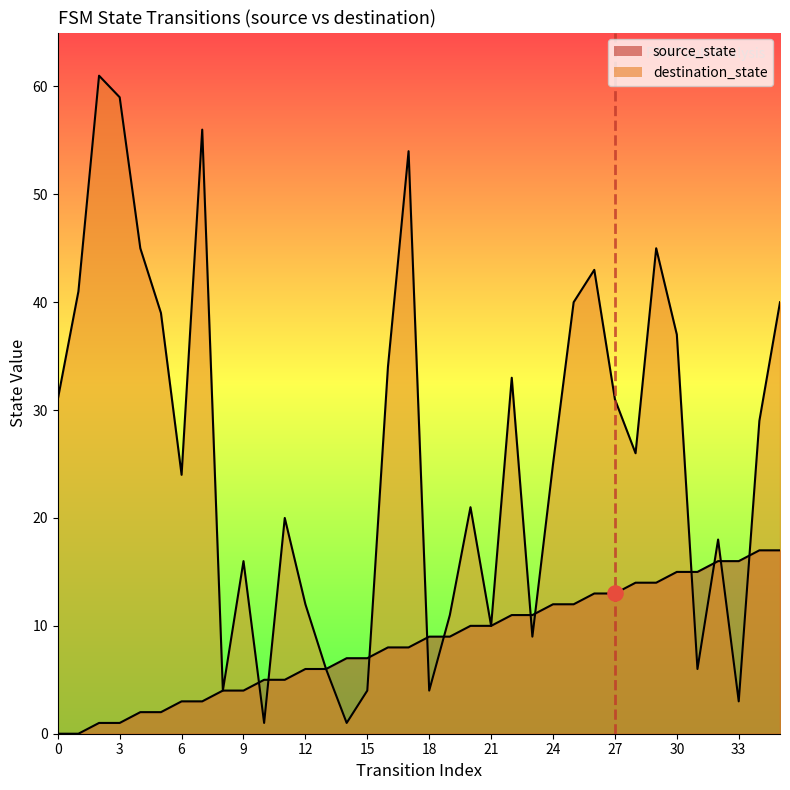

Which series has the largest total across all categories?

destination_state